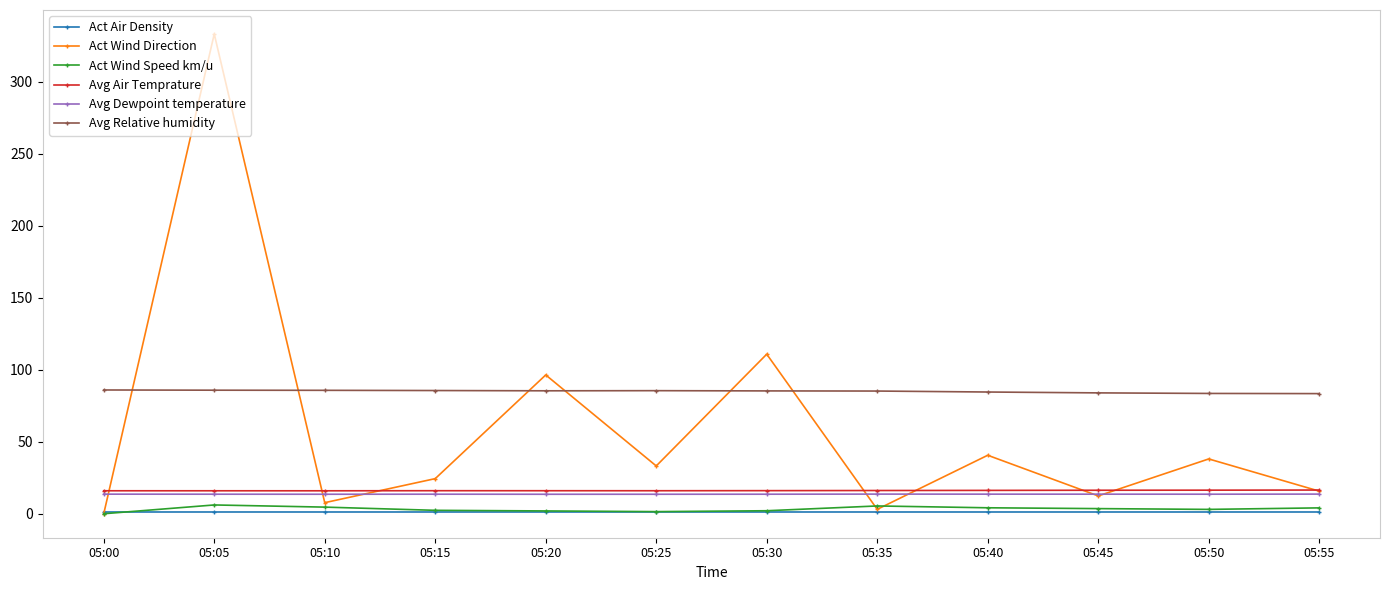

Which series has the largest total across all categories?

Avg Relative humidity